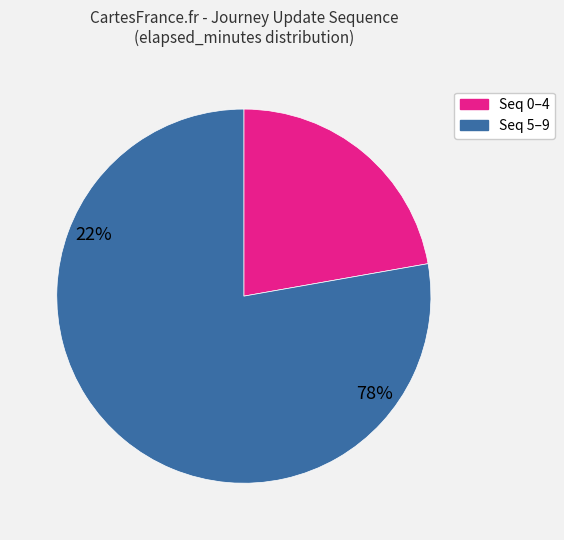

Does any single category account for the majority?

Yes